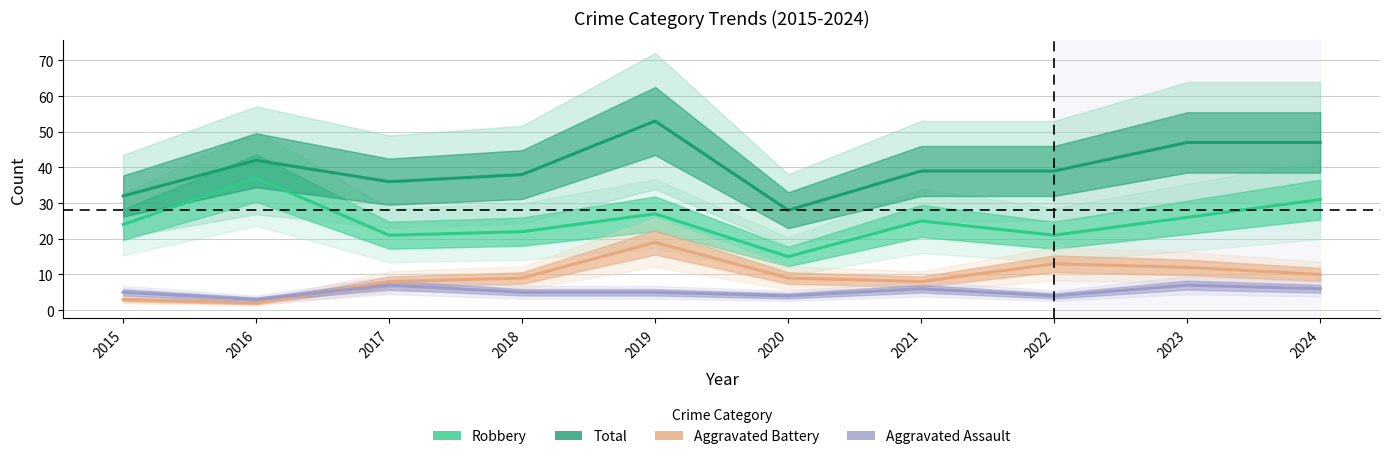

Is it true that Aggravated Assault equals 1 at 2020?

False